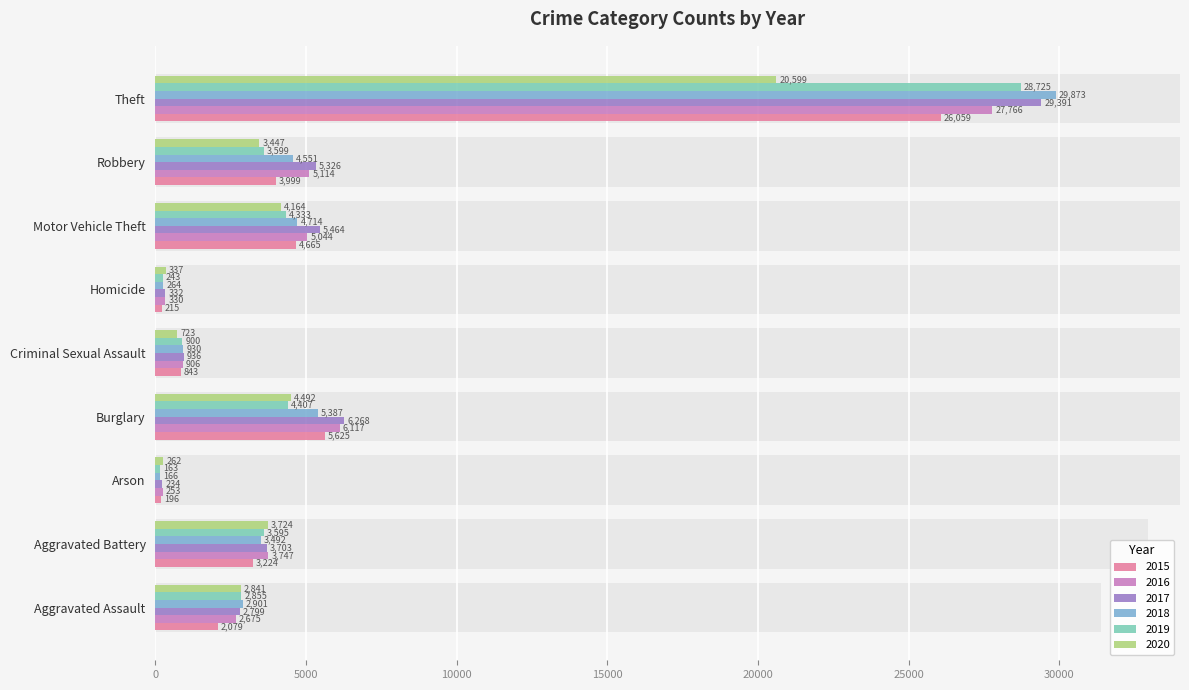

Reading right to left, extract all data points from this chart.

2015: Theft=26059	Robbery=3999	Motor Vehicle Theft=4665	Homicide=215	Criminal Sexual Assault=843	Burglary=5625	Arson=196	Aggravated Battery=3224	Aggravated Assault=2079
2016: Theft=27766	Robbery=5114	Motor Vehicle Theft=5044	Homicide=330	Criminal Sexual Assault=906	Burglary=6117	Arson=253	Aggravated Battery=3747	Aggravated Assault=2675
2017: Theft=29391	Robbery=5326	Motor Vehicle Theft=5464	Homicide=332	Criminal Sexual Assault=936	Burglary=6268	Arson=234	Aggravated Battery=3703	Aggravated Assault=2799
2018: Theft=29873	Robbery=4551	Motor Vehicle Theft=4714	Homicide=264	Criminal Sexual Assault=930	Burglary=5387	Arson=166	Aggravated Battery=3492	Aggravated Assault=2901
2019: Theft=28725	Robbery=3599	Motor Vehicle Theft=4333	Homicide=243	Criminal Sexual Assault=900	Burglary=4407	Arson=163	Aggravated Battery=3595	Aggravated Assault=2855
2020: Theft=20599	Robbery=3447	Motor Vehicle Theft=4164	Homicide=337	Criminal Sexual Assault=723	Burglary=4492	Arson=262	Aggravated Battery=3724	Aggravated Assault=2841